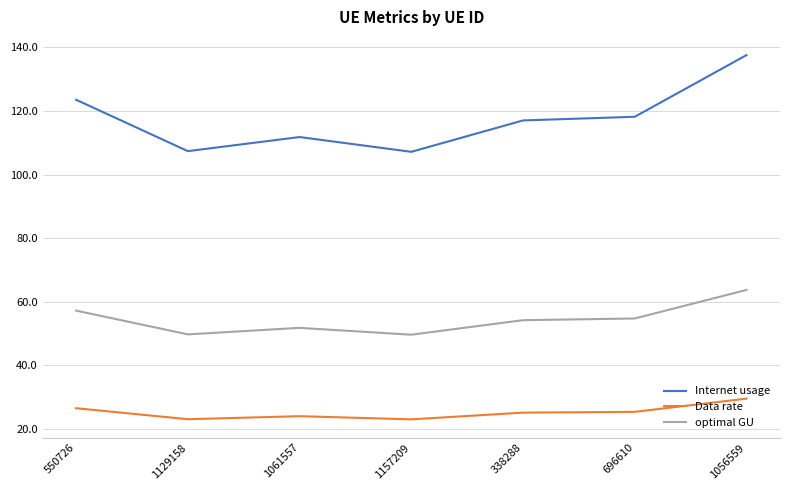

True or false: Data rate and optimal GU cross at least once.

False